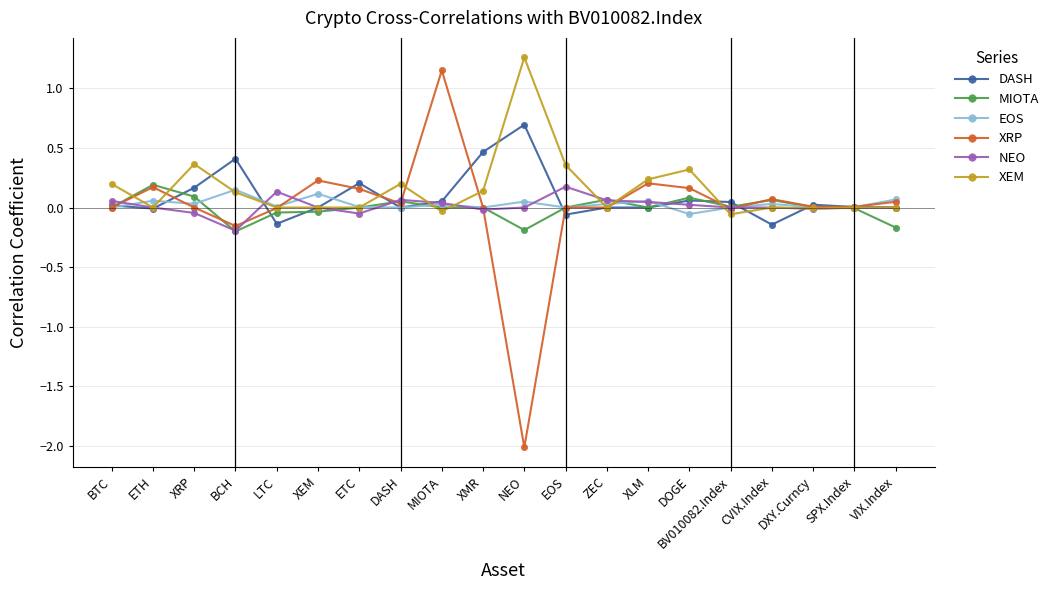

Is the value of XEM at DASH greater than the value of EOS at BTC?

Yes